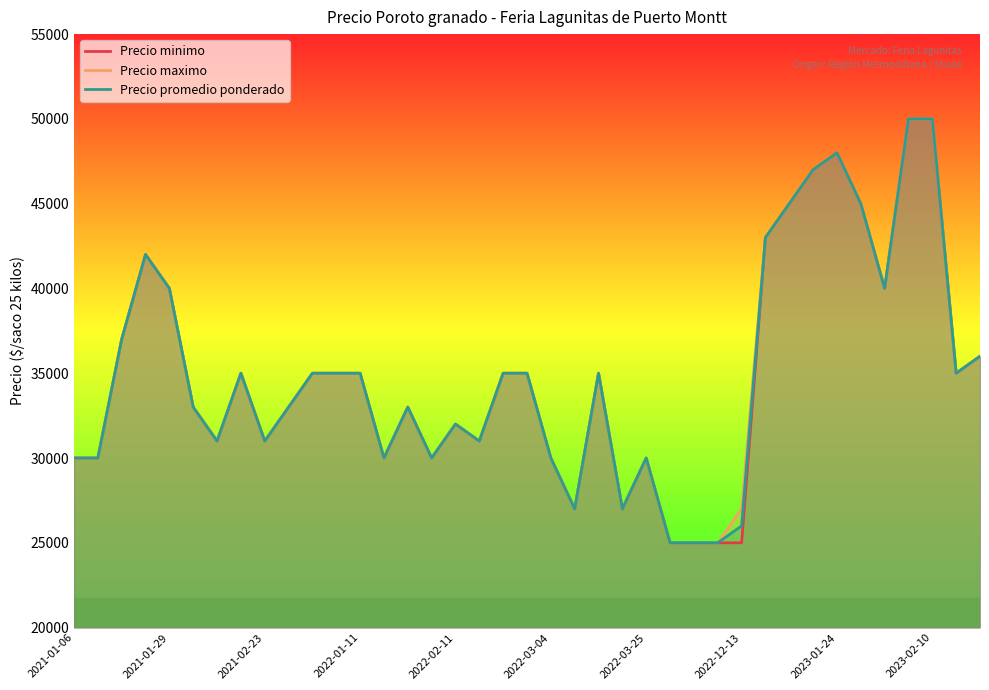

How many values in the Precio promedio ponderado series are below 35000?

19